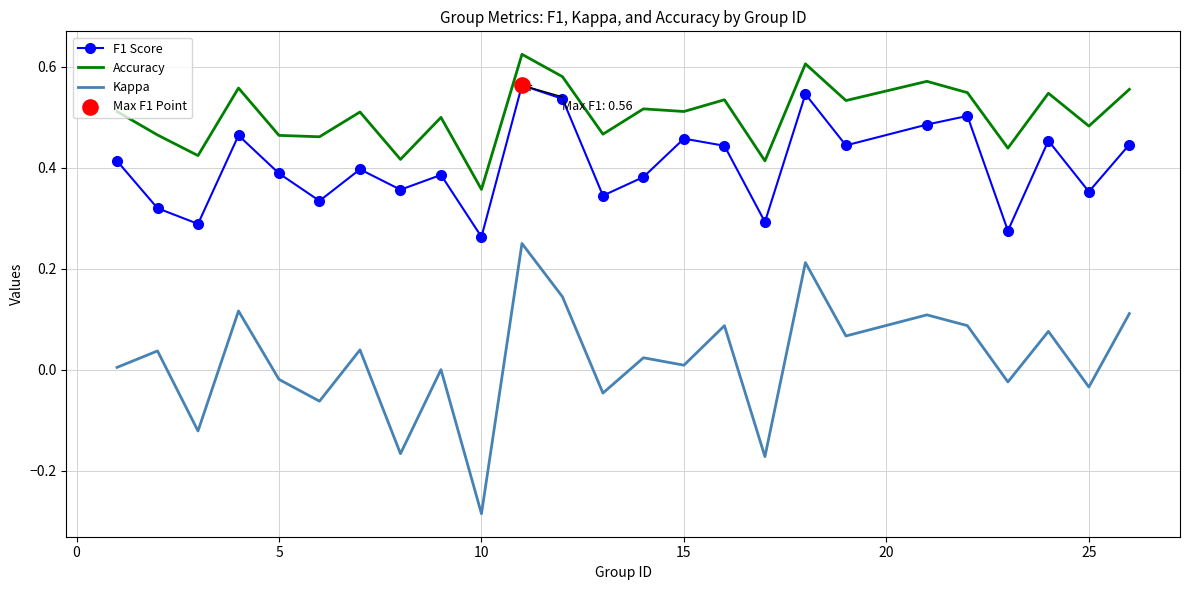

Which series has the largest range (max minus min)?

Kappa